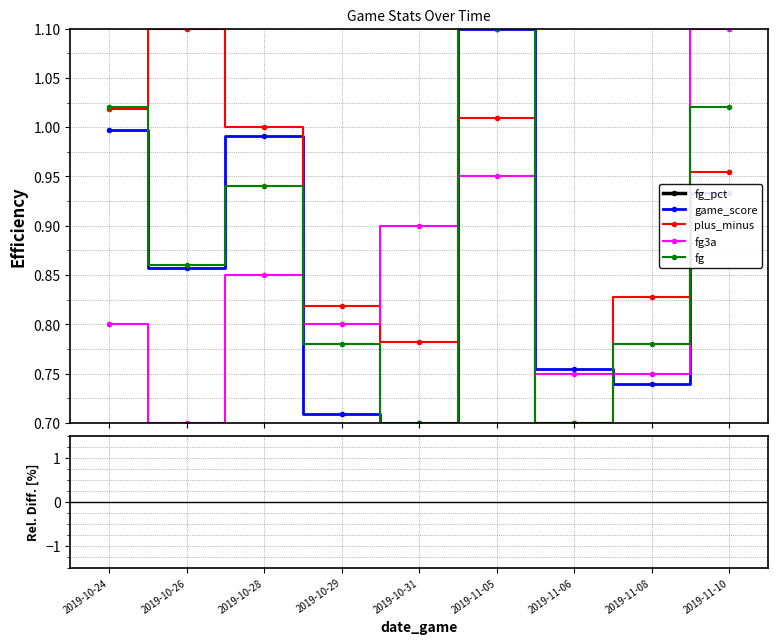

Rank the series by their maximum value, from highest to lowest.

fg3a, plus_minus, fg, game_score, fg_pct